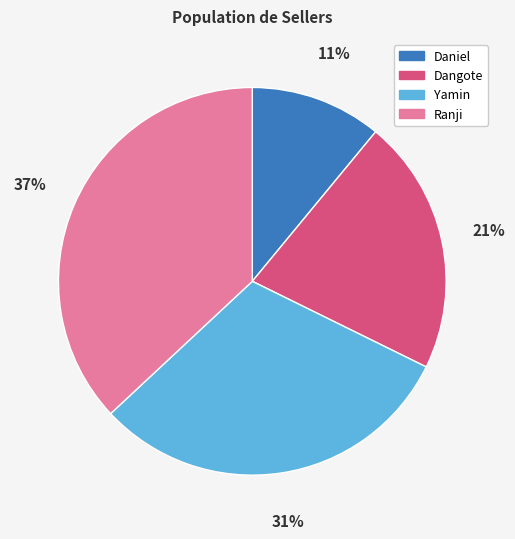

Count the number of slices in the pie.

4